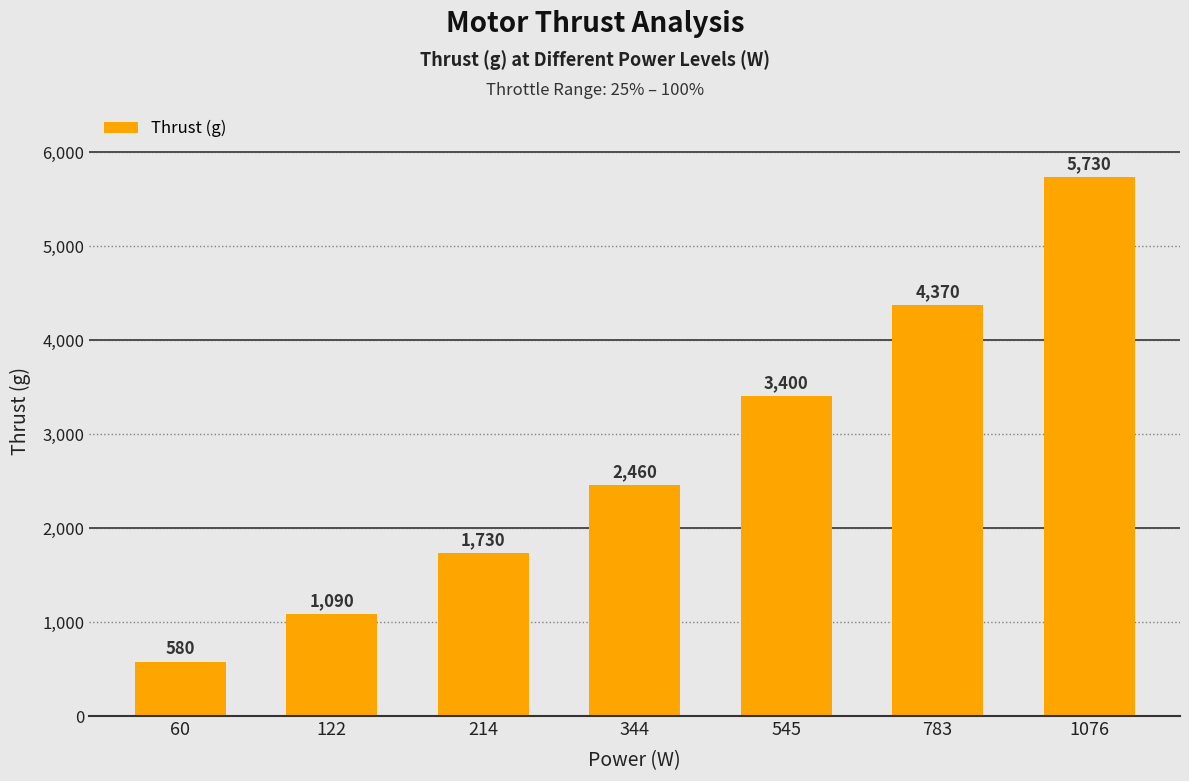

How many distinct data groups are displayed?

1